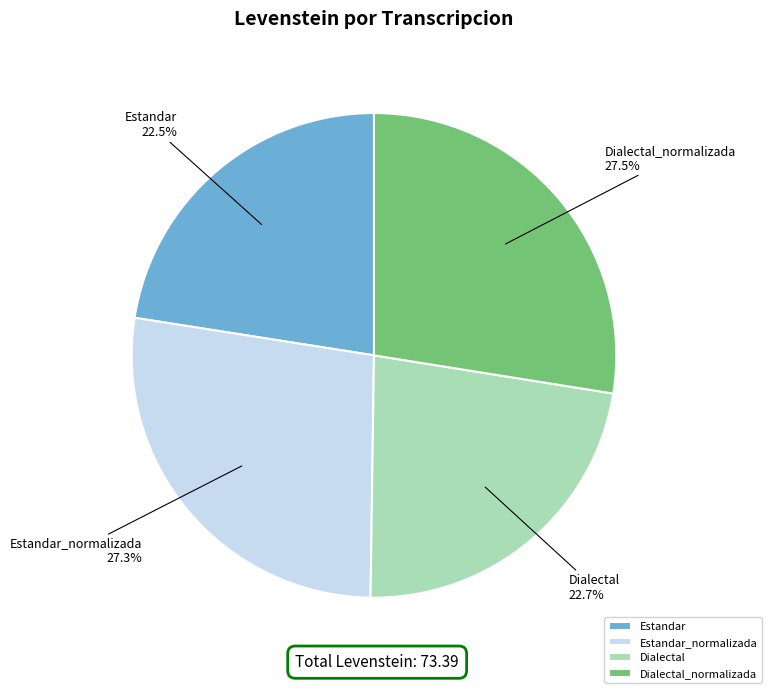

How much of the chart is everything except Estandar_normalizada?

72.7%